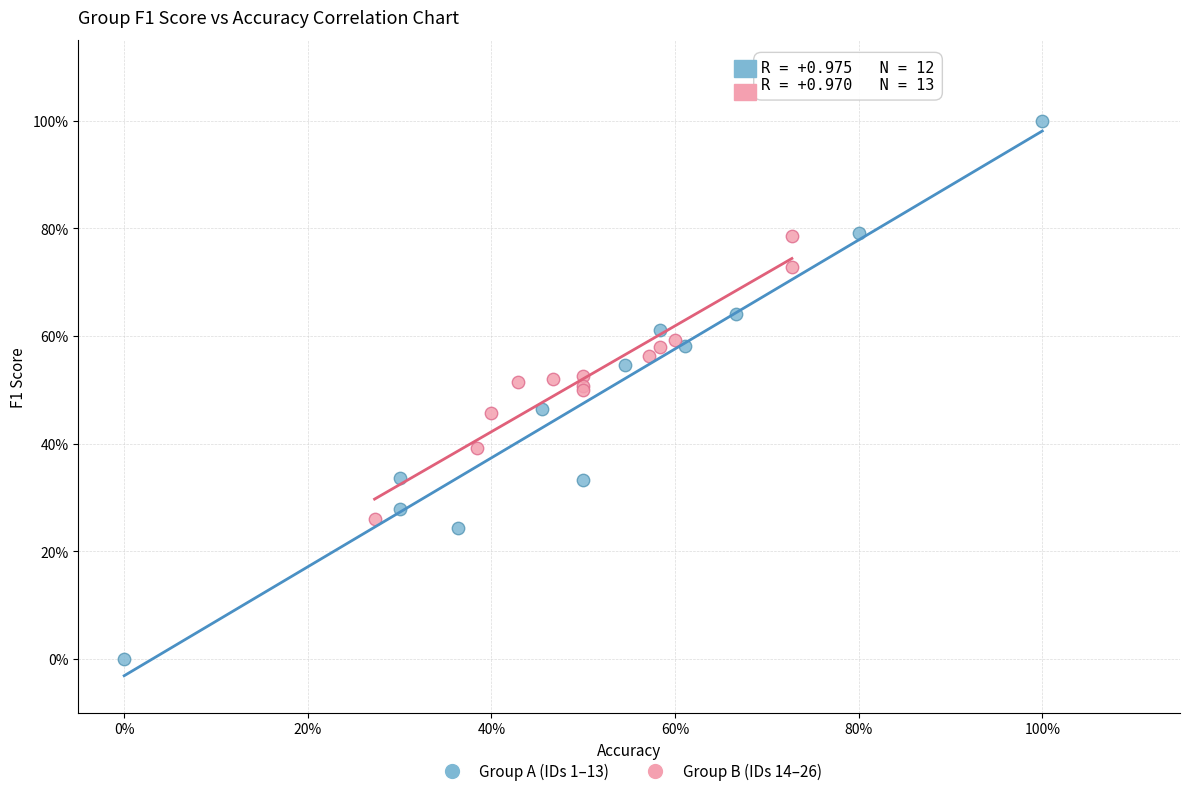

What are all the series names shown in the legend?

Group A (IDs 1–13), Group B (IDs 14–26)